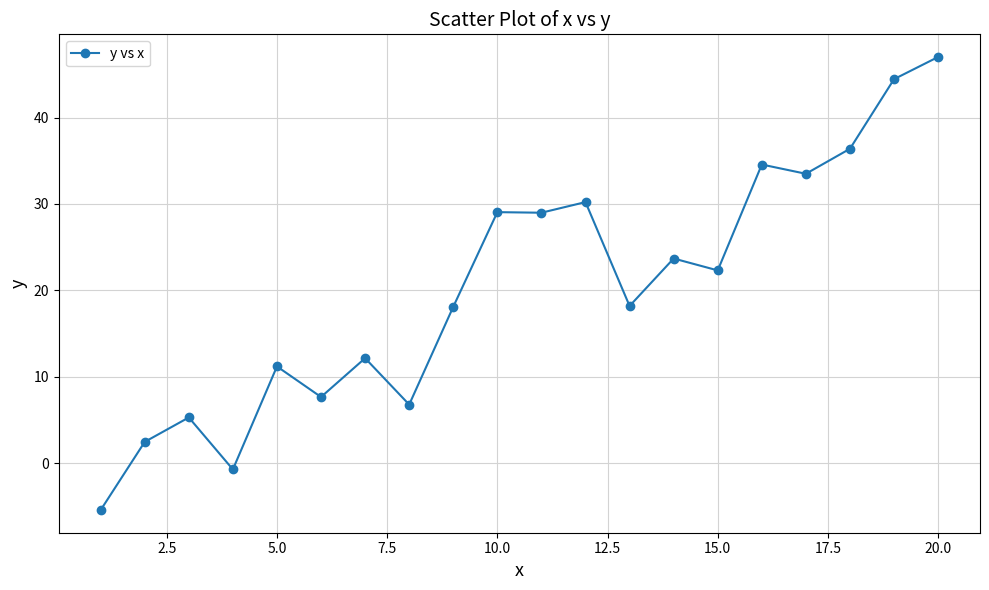

True or false: the data has more than 0 interior local peaks.

True